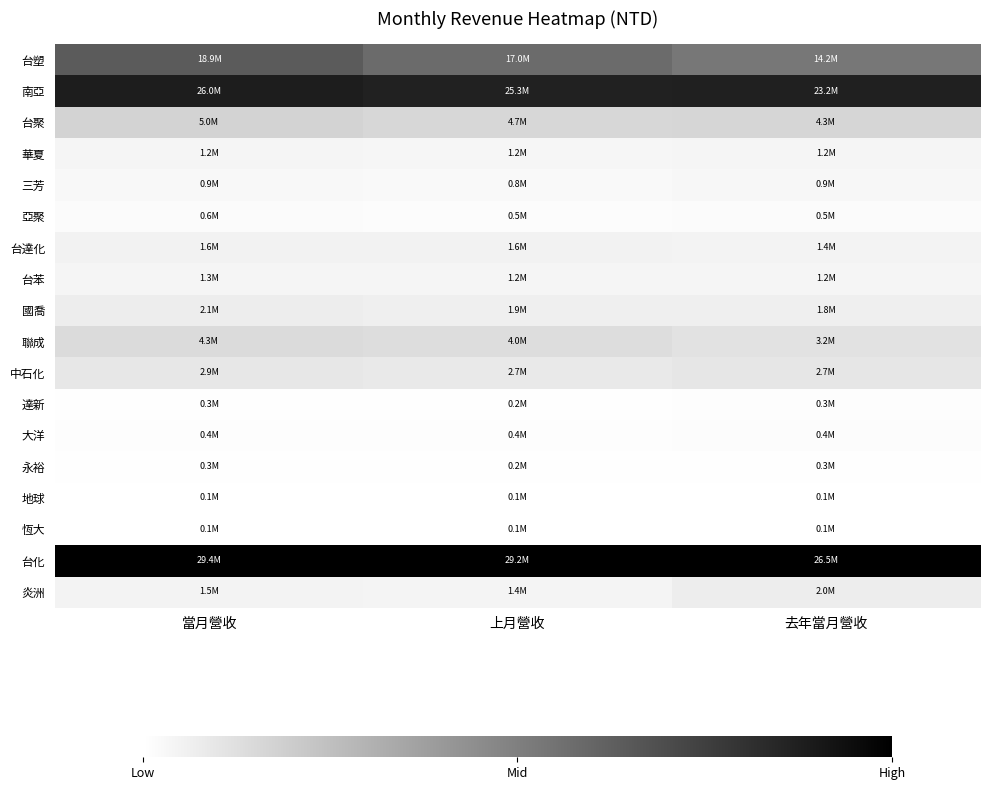

At 去年當月營收, list the series in order from largest to smallest.

台化, 南亞, 台塑, 台聚, 聯成, 中石化, 炎洲, 國喬, 台達化, 台苯, 華夏, 三芳, 亞聚, 大洋, 達新, 永裕, 地球, 恆大